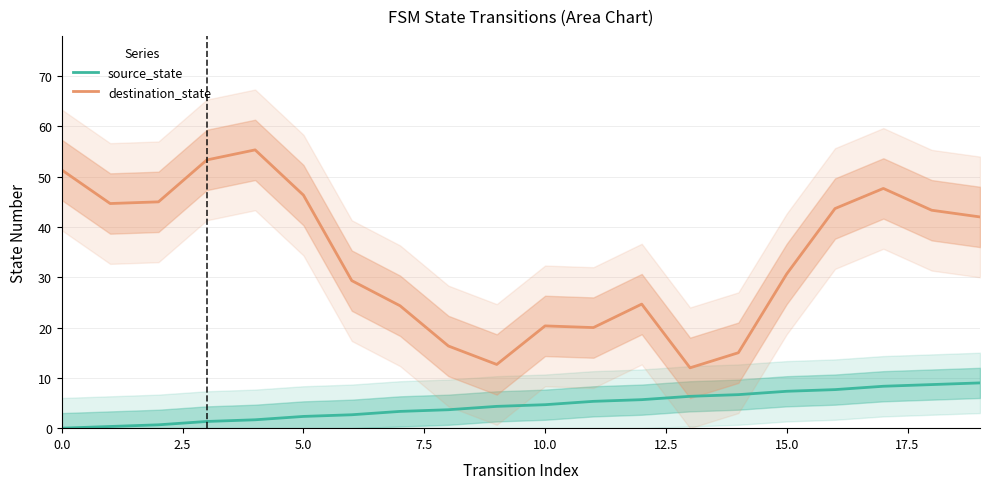

The destination_state series shows 17.2 at 5.0. True or false?

False